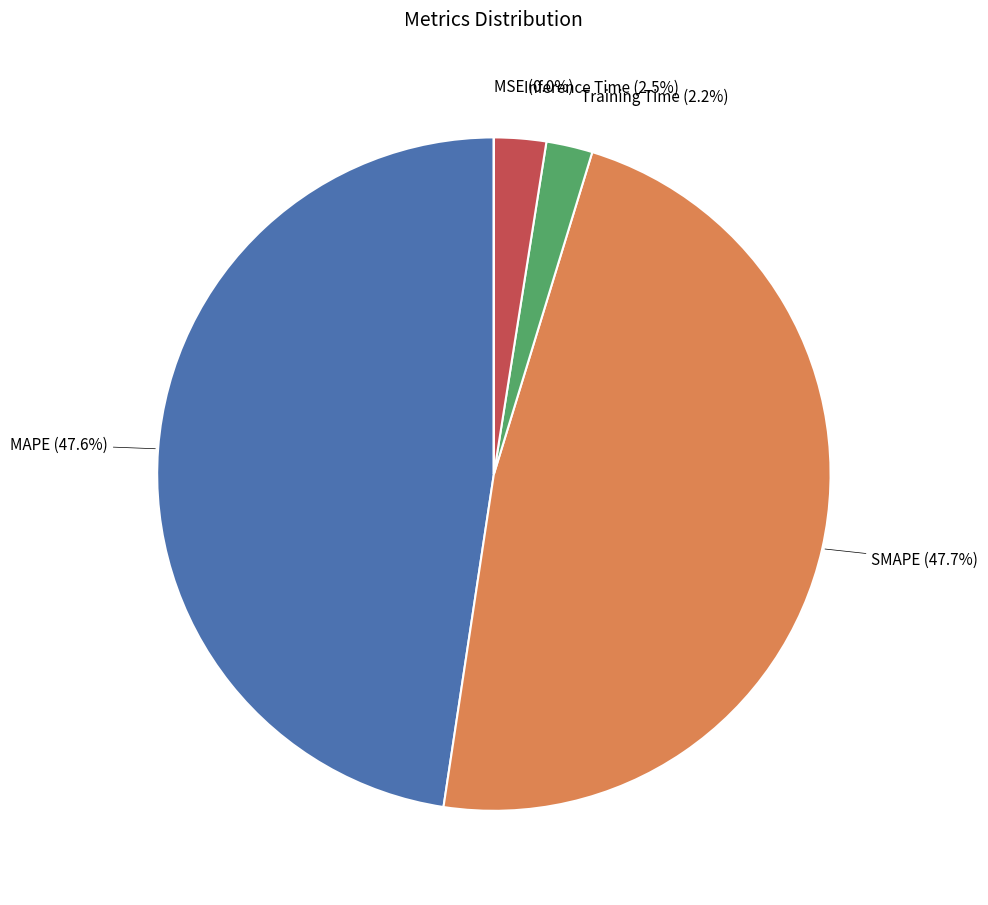

The MAPE slice represents 60% of the pie. True or false?

False